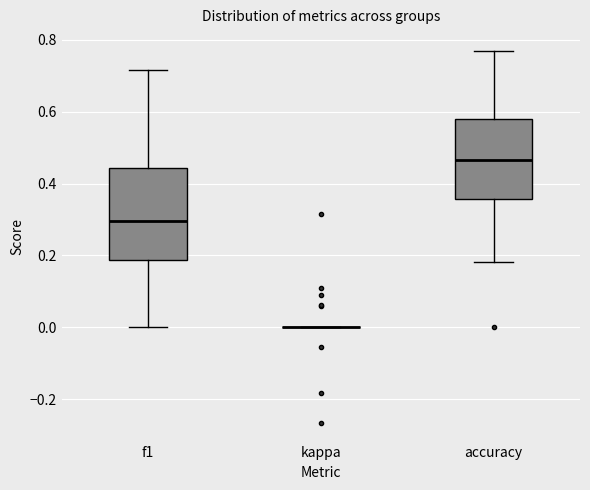

Reading left to right, read every box against the y-axis: the position of its median line, the range the box covers, and the ends of its whiskers. The values are not printed on the chart, so give them approximately, as read against the axis.

f1: median 0.30, box 0.18 to 0.44, whiskers 0.00 to 0.72
kappa: box collapsed to a line at 0.00, whiskers 0.00 to 0.00
accuracy: median 0.46, box 0.36 to 0.58, whiskers 0.18 to 0.76